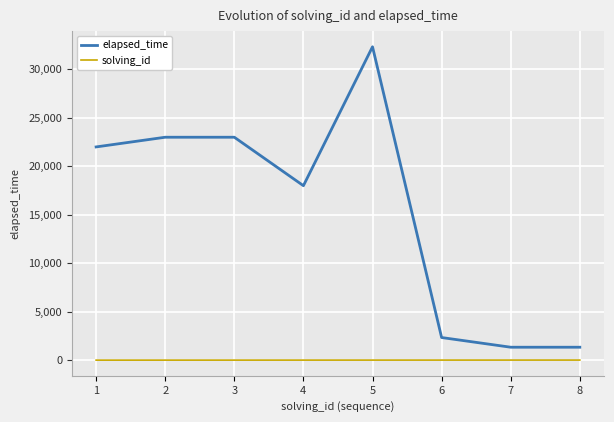

Which series has the largest total across all categories?

elapsed_time